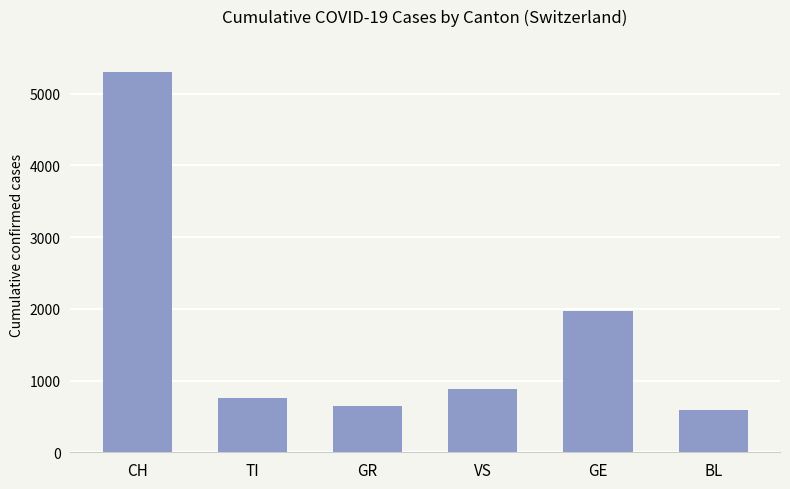

What is the maximum value shown in the chart?

5300